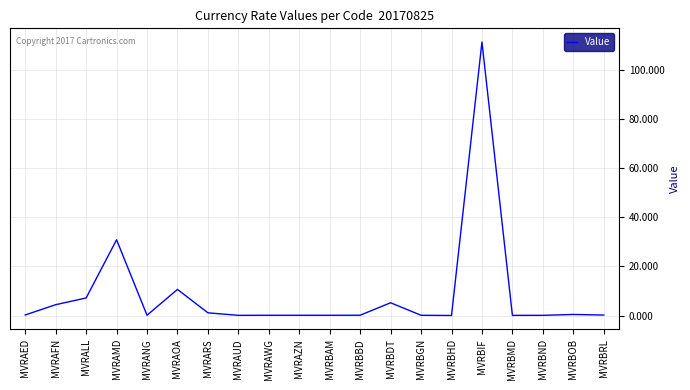

At which category does the chart reach its peak across all series?

MVRBIF